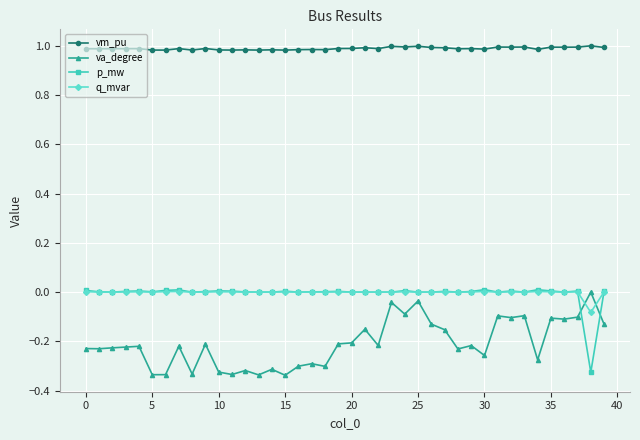

Which series has the largest total across all categories?

vm_pu